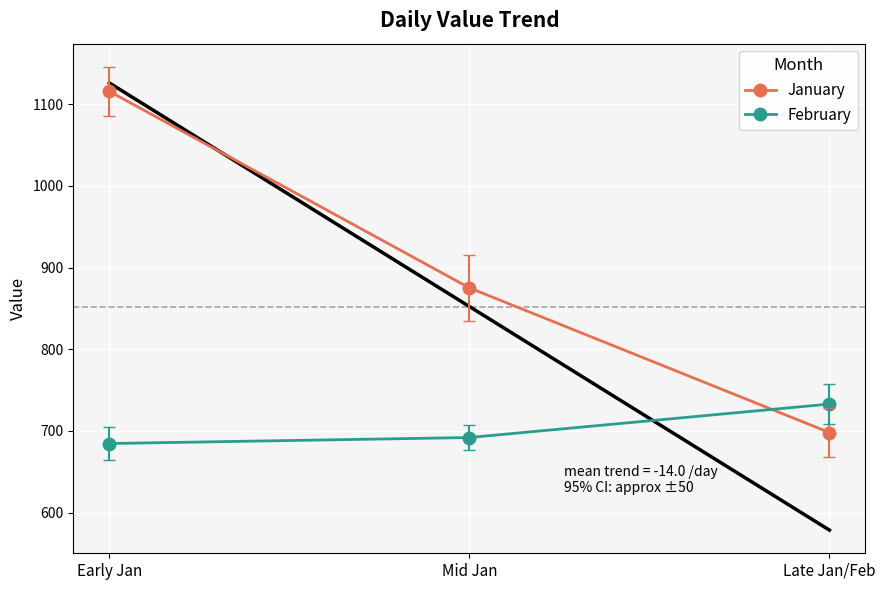

Does the chart display data point markers on the line(s)?

Yes